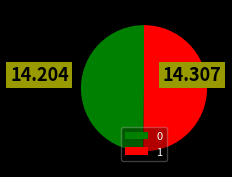

True or false: 1 accounts for 50% of the total.

True